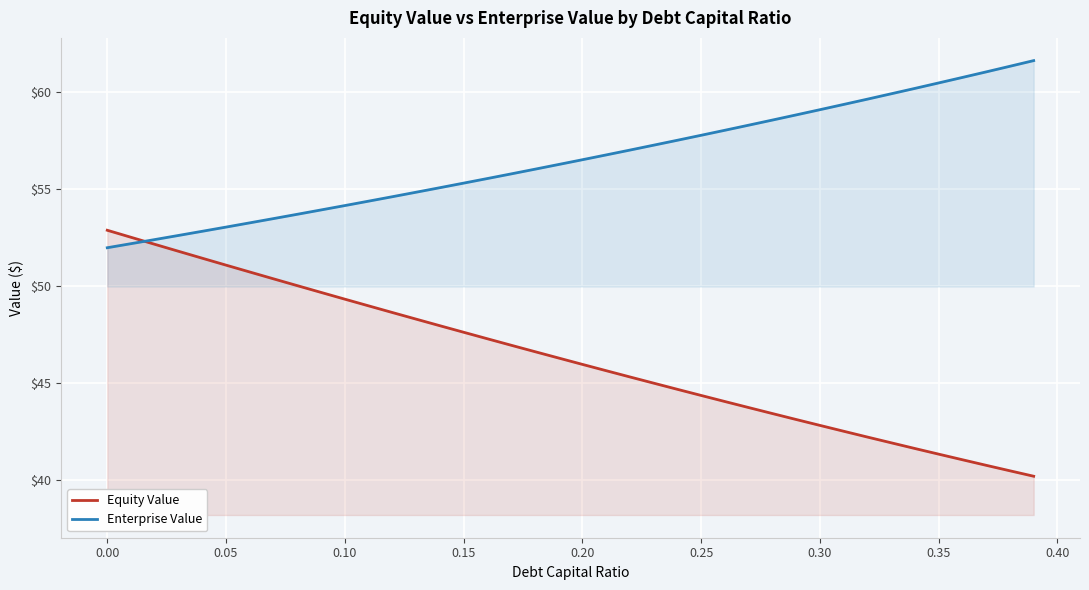

What is the smallest value displayed?

40.2